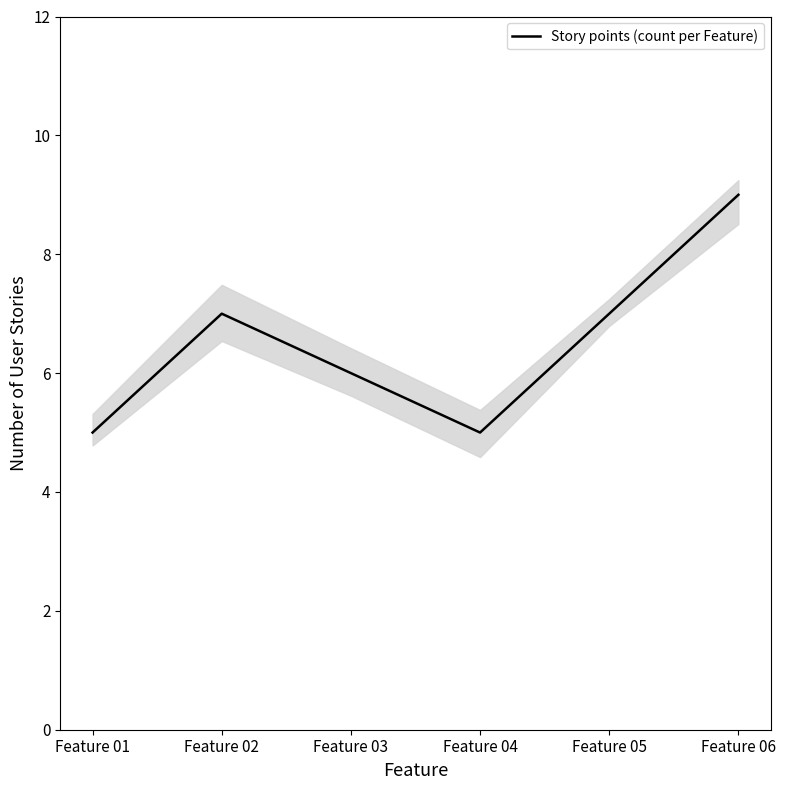

At which category does the data reach its first local peak?

Feature 02